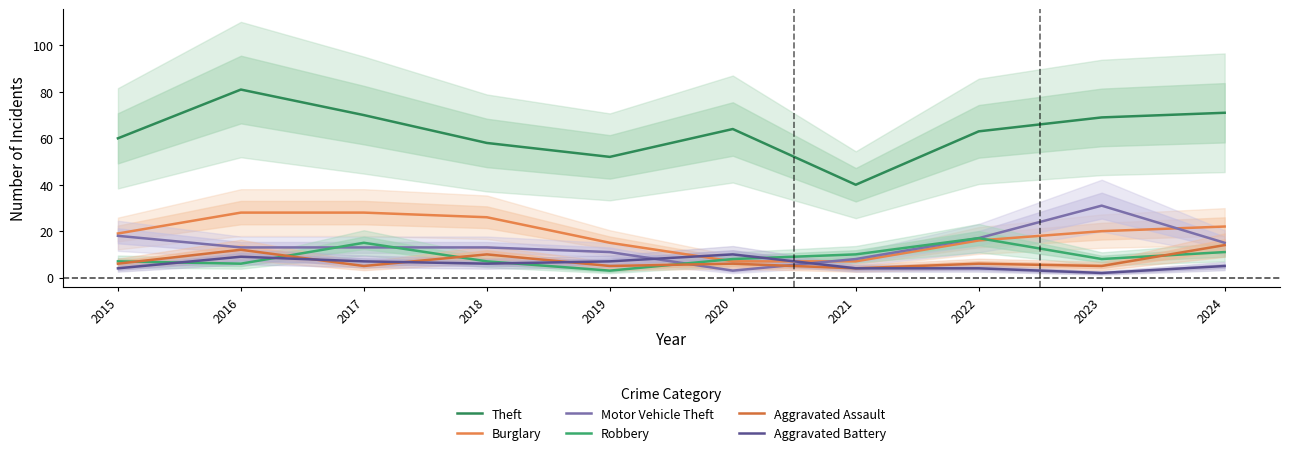

Where does the Theft series first go above 64?

2016